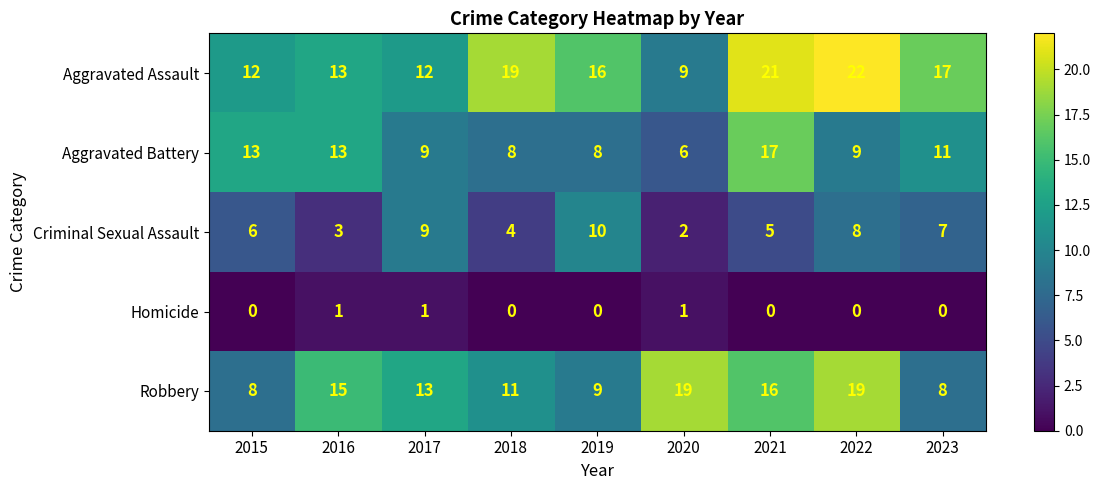

Rank the series at 2020 from highest to lowest value.

Robbery, Aggravated Assault, Aggravated Battery, Criminal Sexual Assault, Homicide